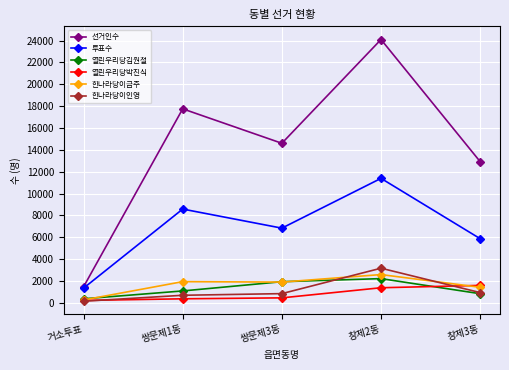

What is the label of the 1st point from the right?

창제3동